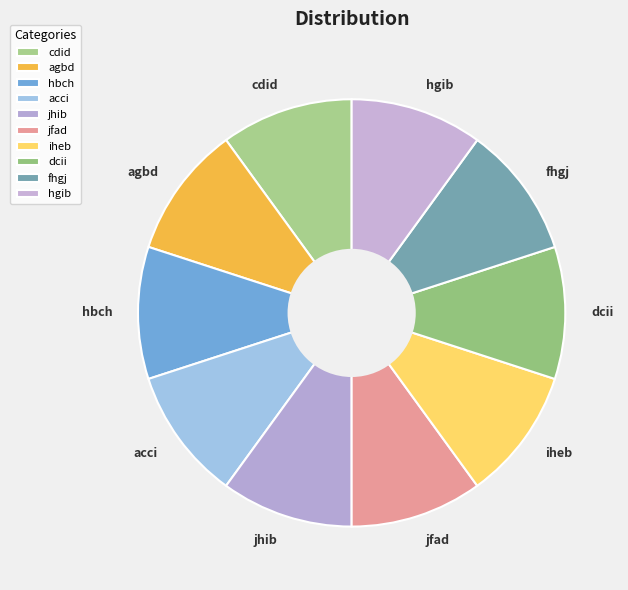

The iheb slice represents 21% of the pie. True or false?

False